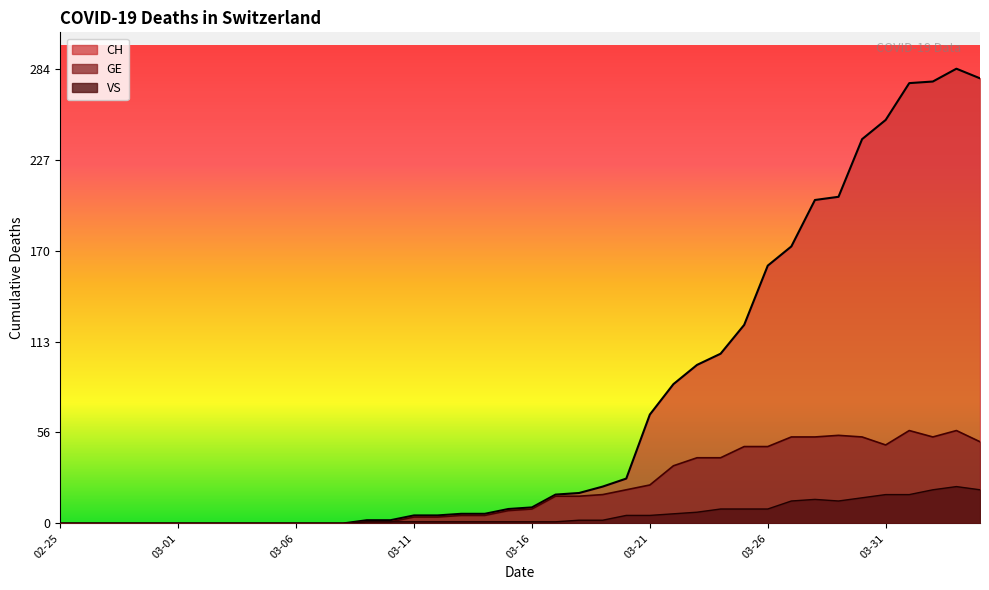

What is the sum of all VS values?

223